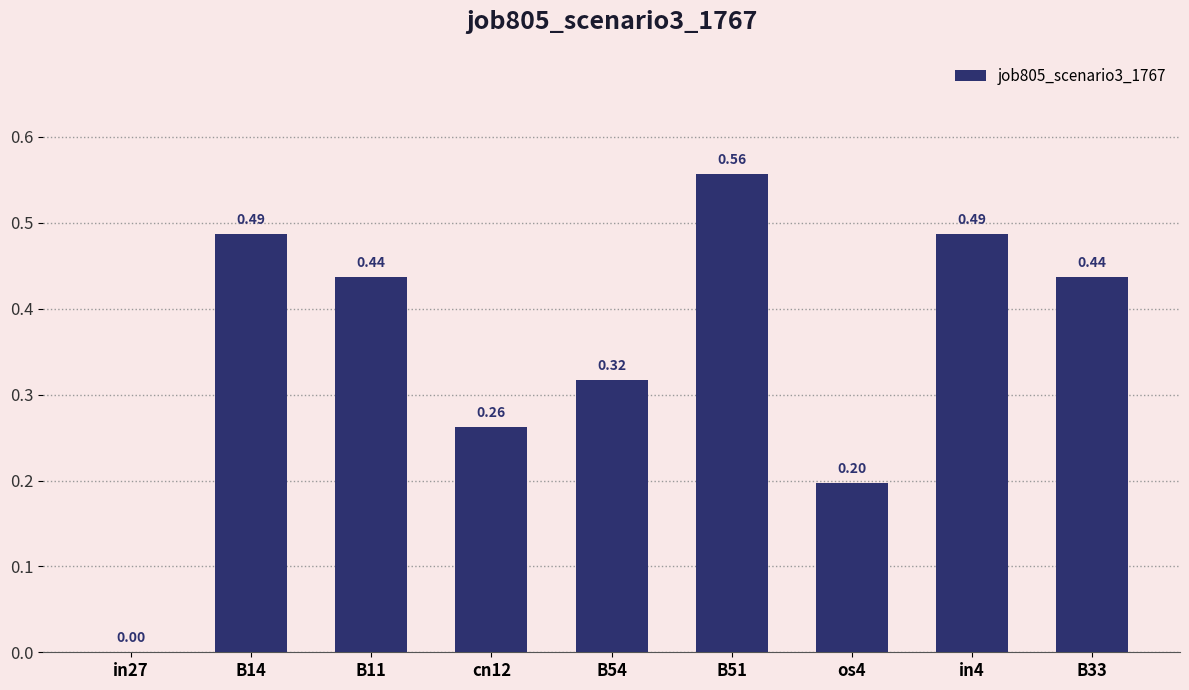

Between B54 and in4, which is larger?

in4